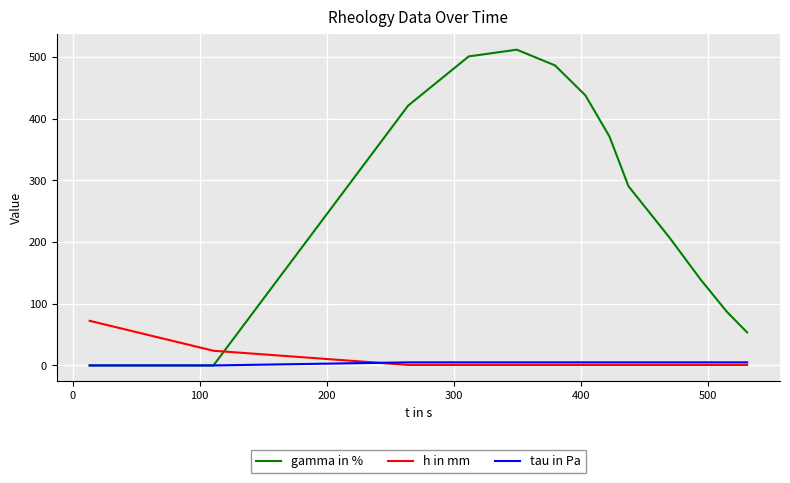

Which series has the largest total across all categories?

gamma in %